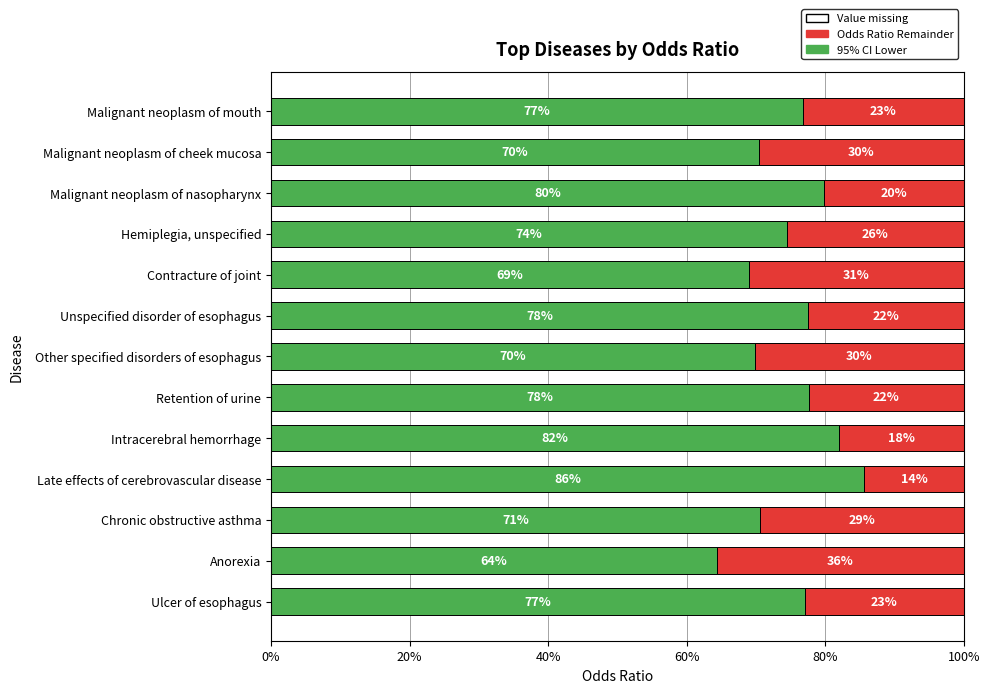

The 95% CI Lower series shows 64.3 at Anorexia. True or false?

True